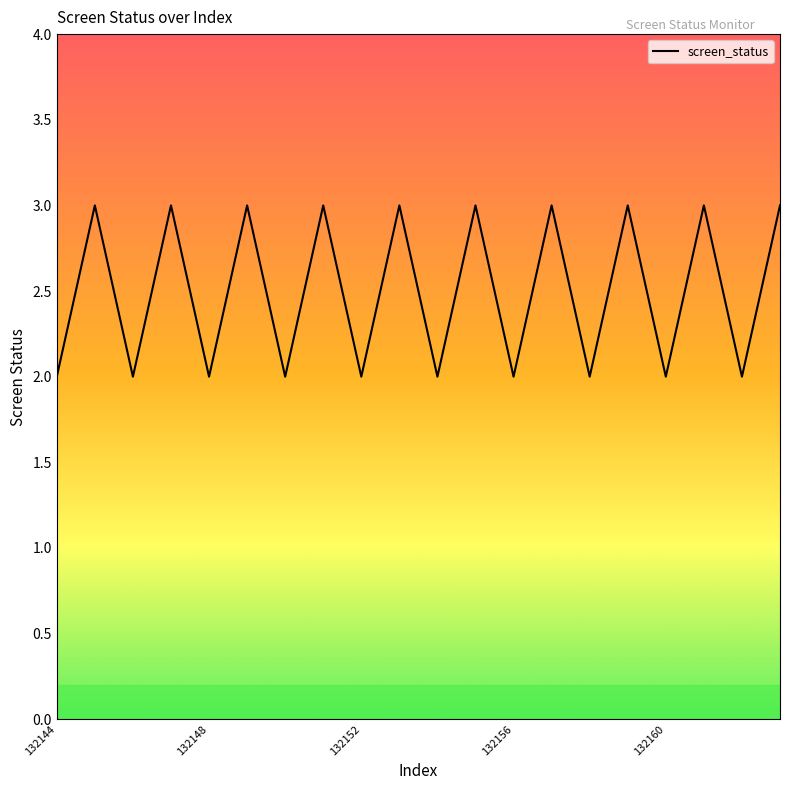

What is the greatest value displayed?

3